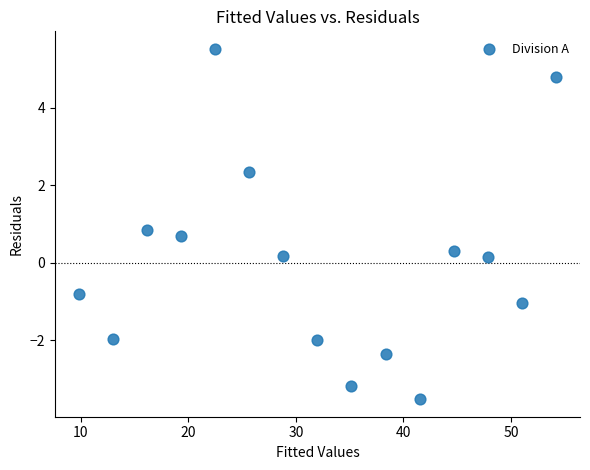

What is the range of Y values (max minus min)?

9.0